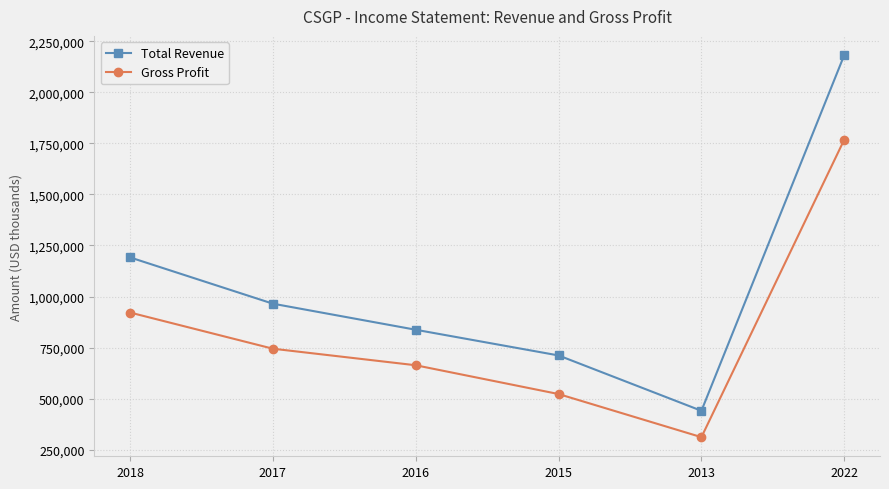

What position from the right is 2015?

3